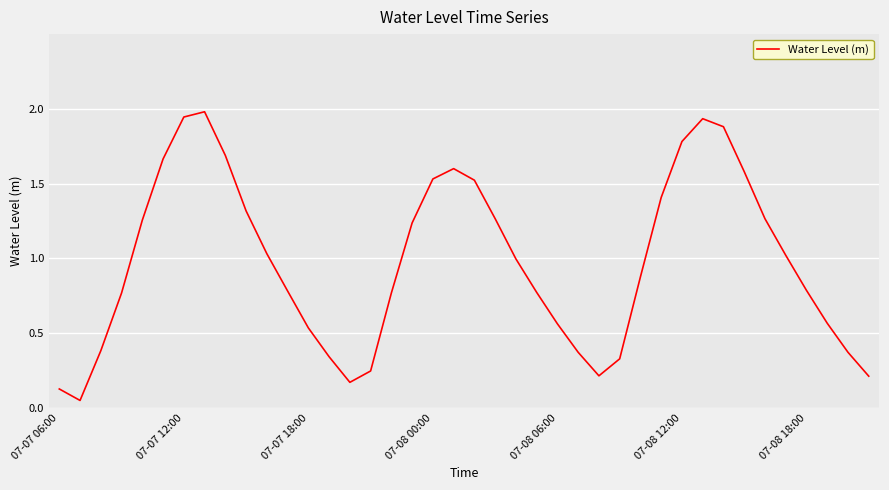

How many interior local peaks (higher than both neighbors) does the data have?

3